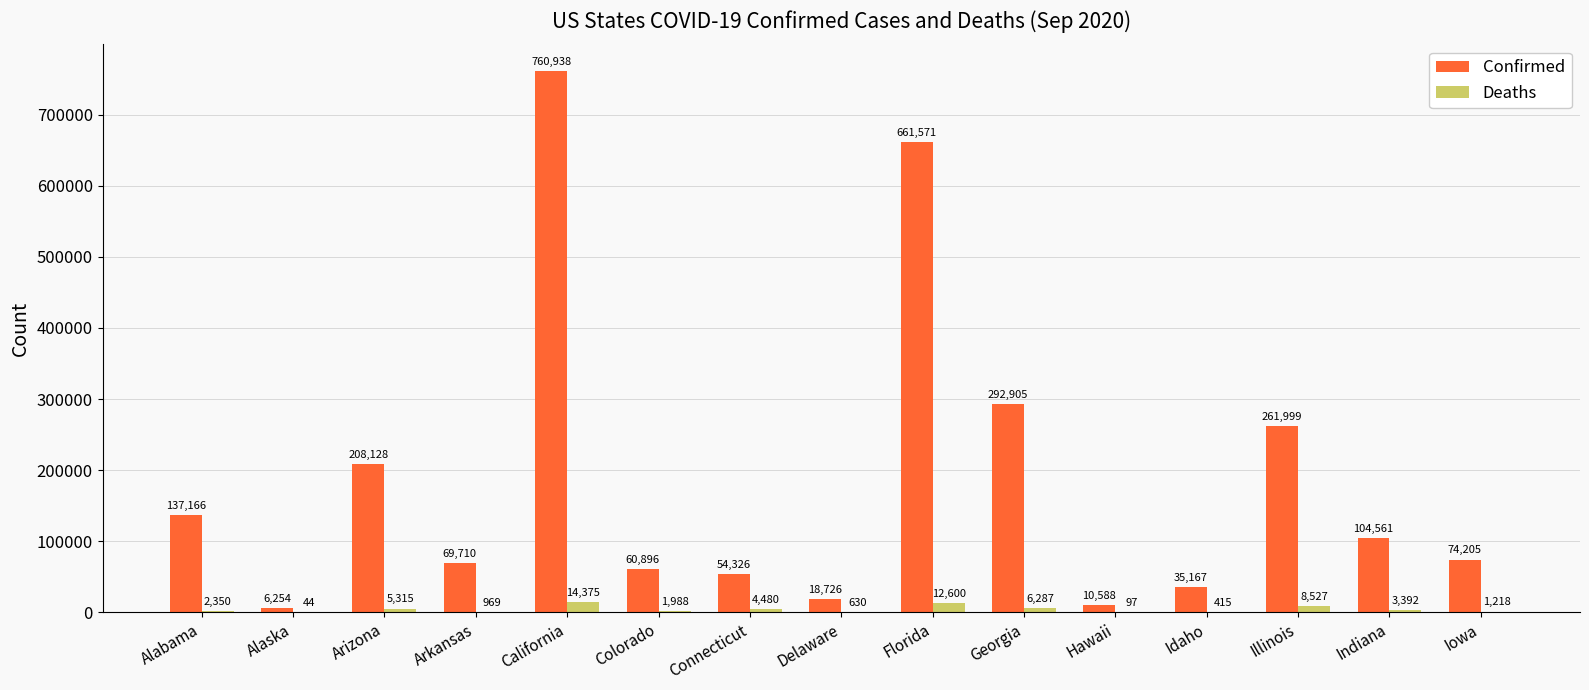

At which category does the chart reach its peak across all series?

California